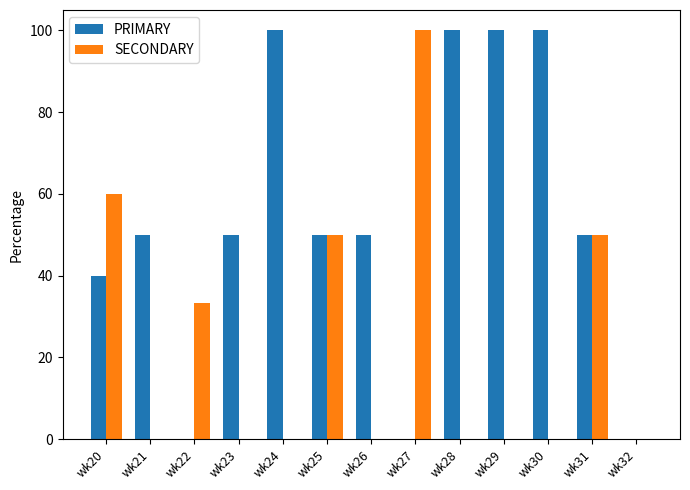

Which series has the largest total across all categories?

PRIMARY